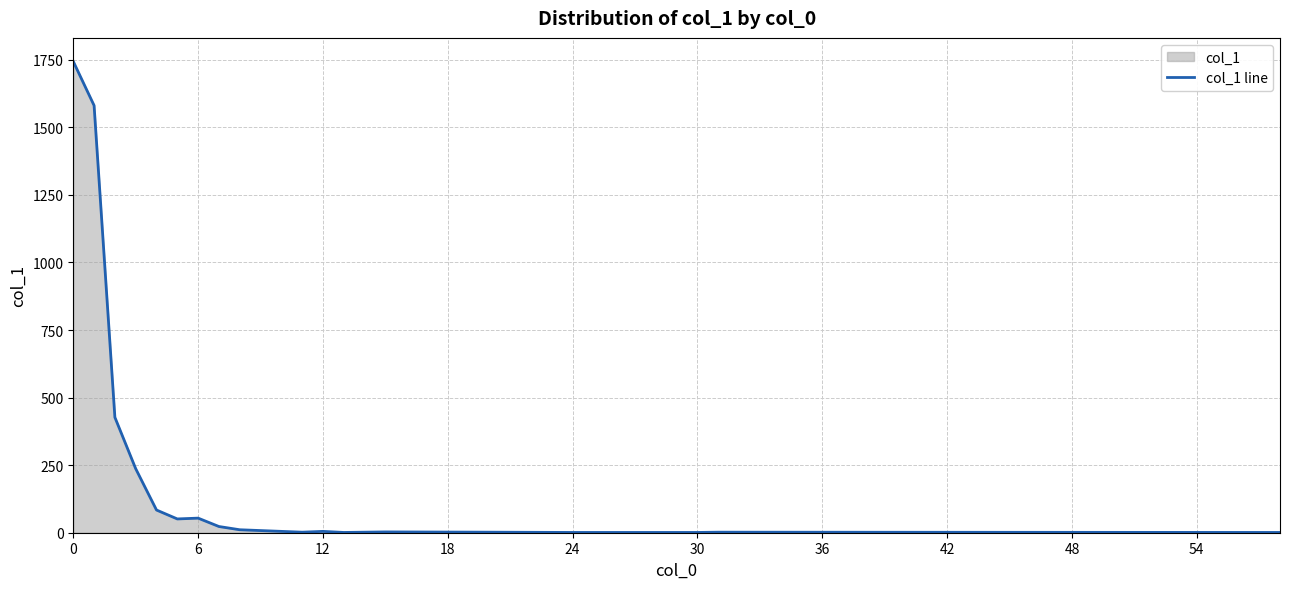

How many series are shown in this chart?

1